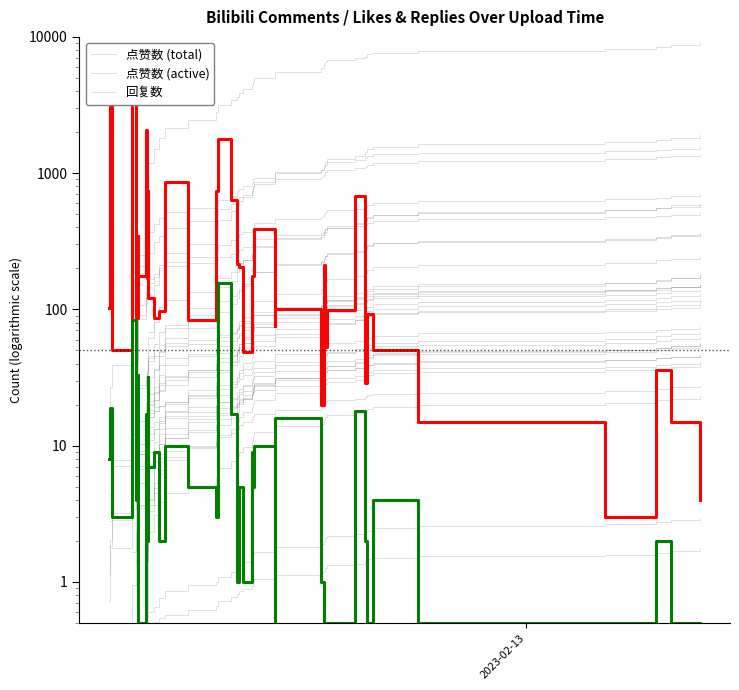

Is it true that 点赞数 equals 55.9 at 5?

False